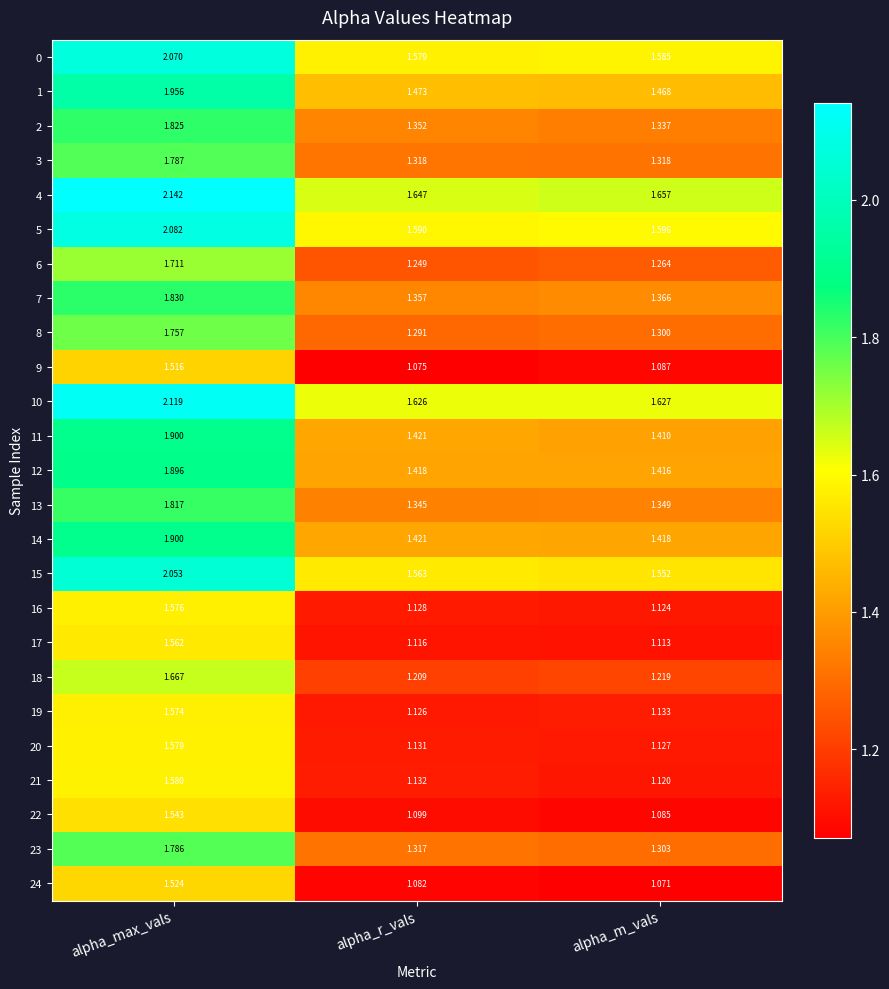

List the labels in order of 23 value, smallest first.

alpha_m_vals, alpha_r_vals, alpha_max_vals